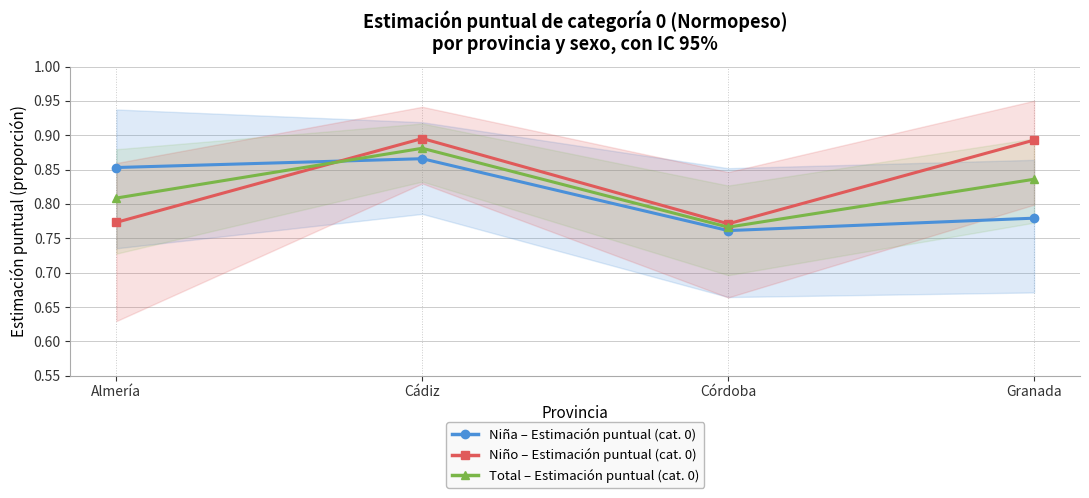

The value of Total – Estimación puntual (cat. 0) at Granada is 0.8. True or false?

True